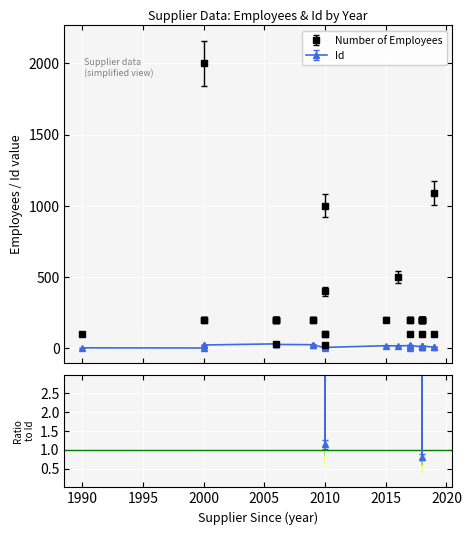

List the series in order of their peak value, lowest first.

Id, Number of Employees